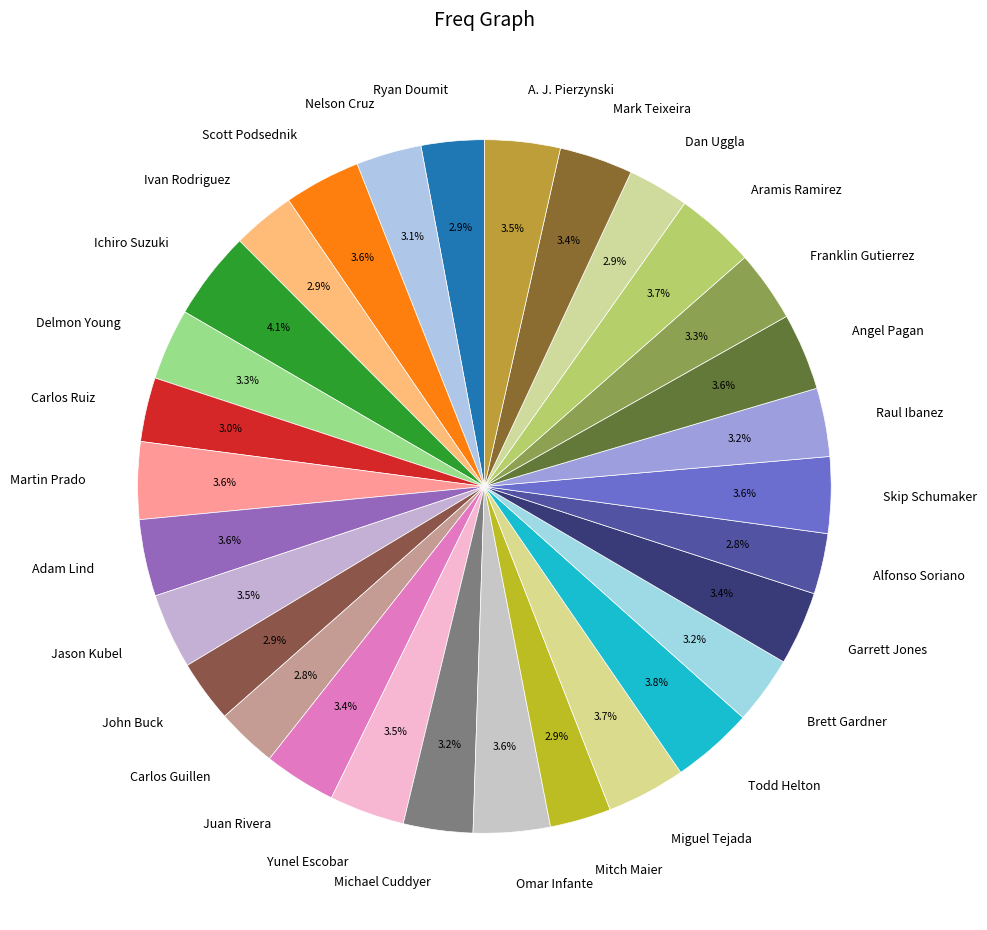

Count the number of slices in the pie.

30